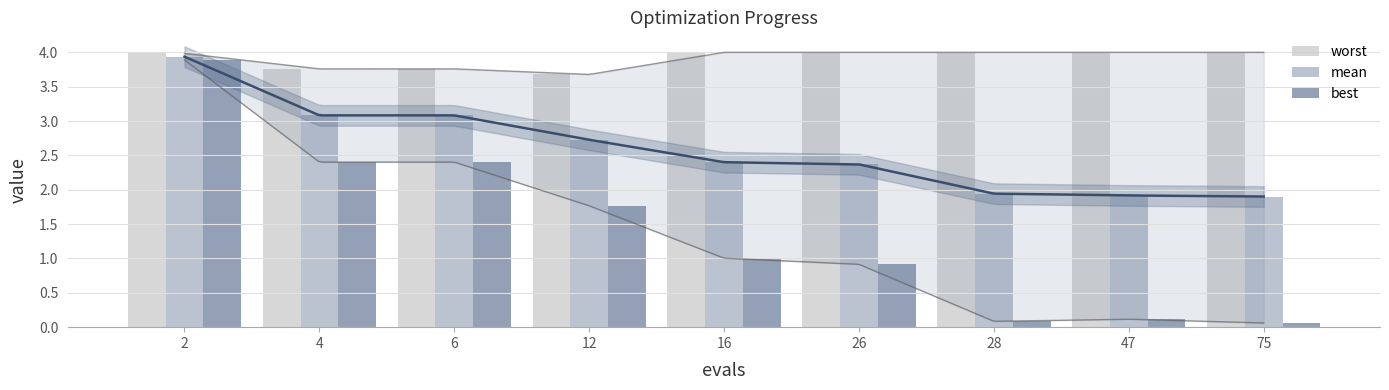

How many groups of bars are there?

9